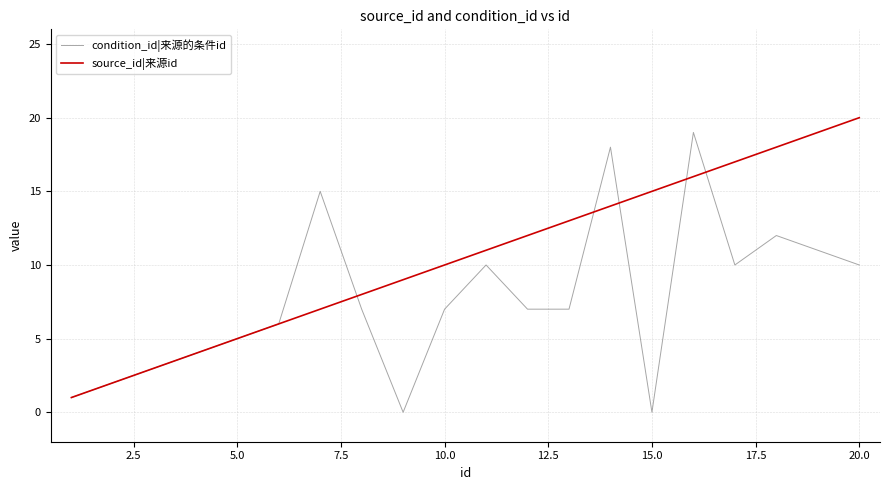

Rank the series by their average value, from highest to lowest.

source_id|来源id, condition_id|来源的条件id